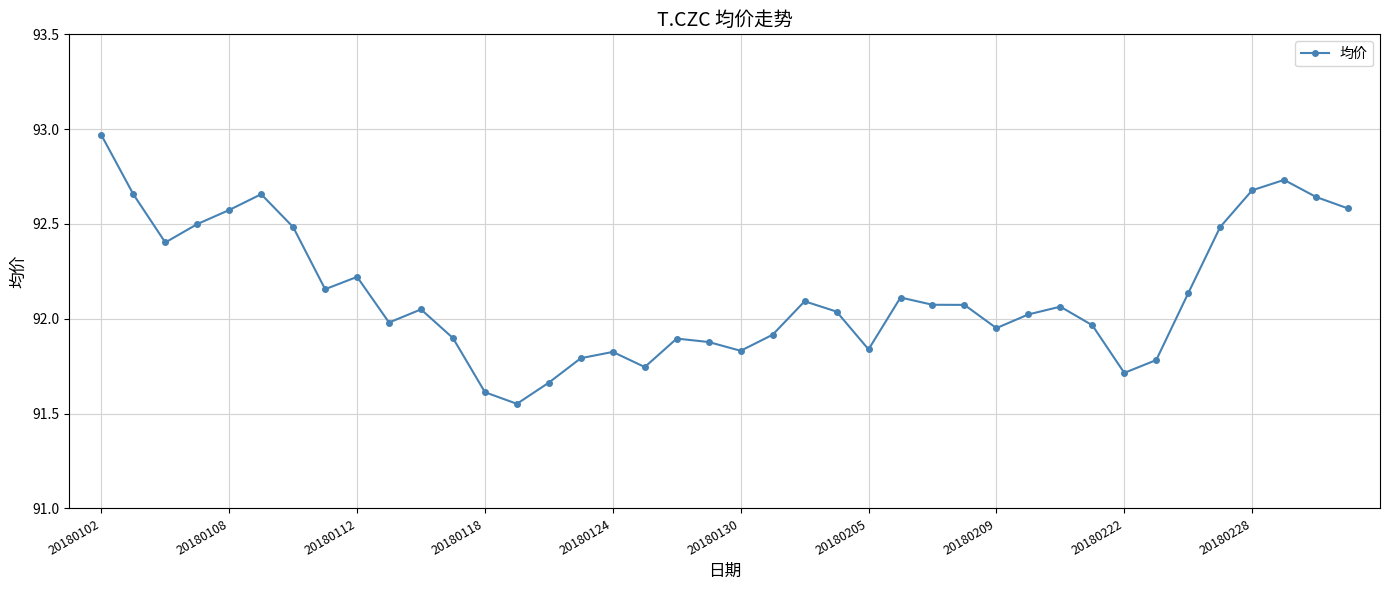

True or false: there are more than 1 points higher than both neighbors.

True